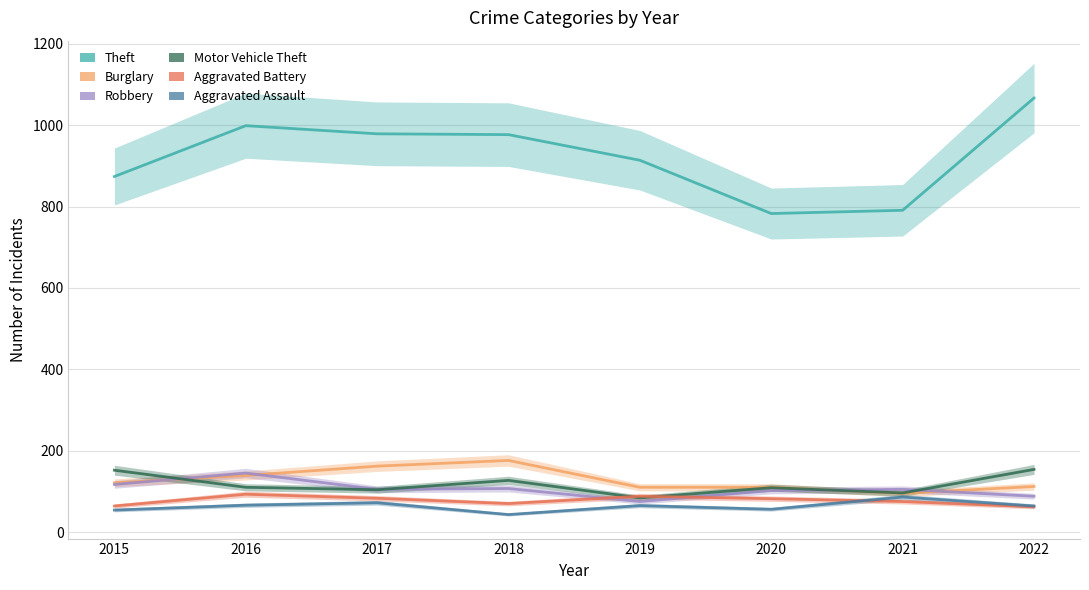

The value of Motor Vehicle Theft at 2015 is 152. True or false?

True